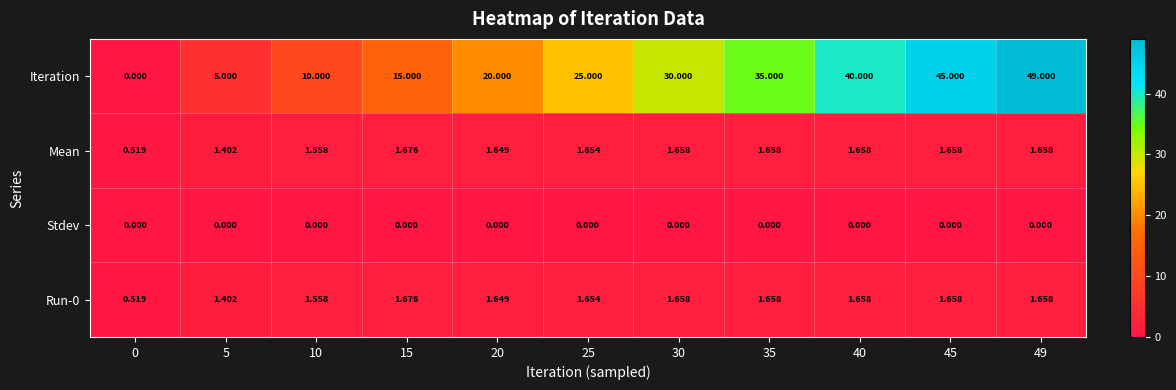

Which label corresponds to the largest value in the chart?

49